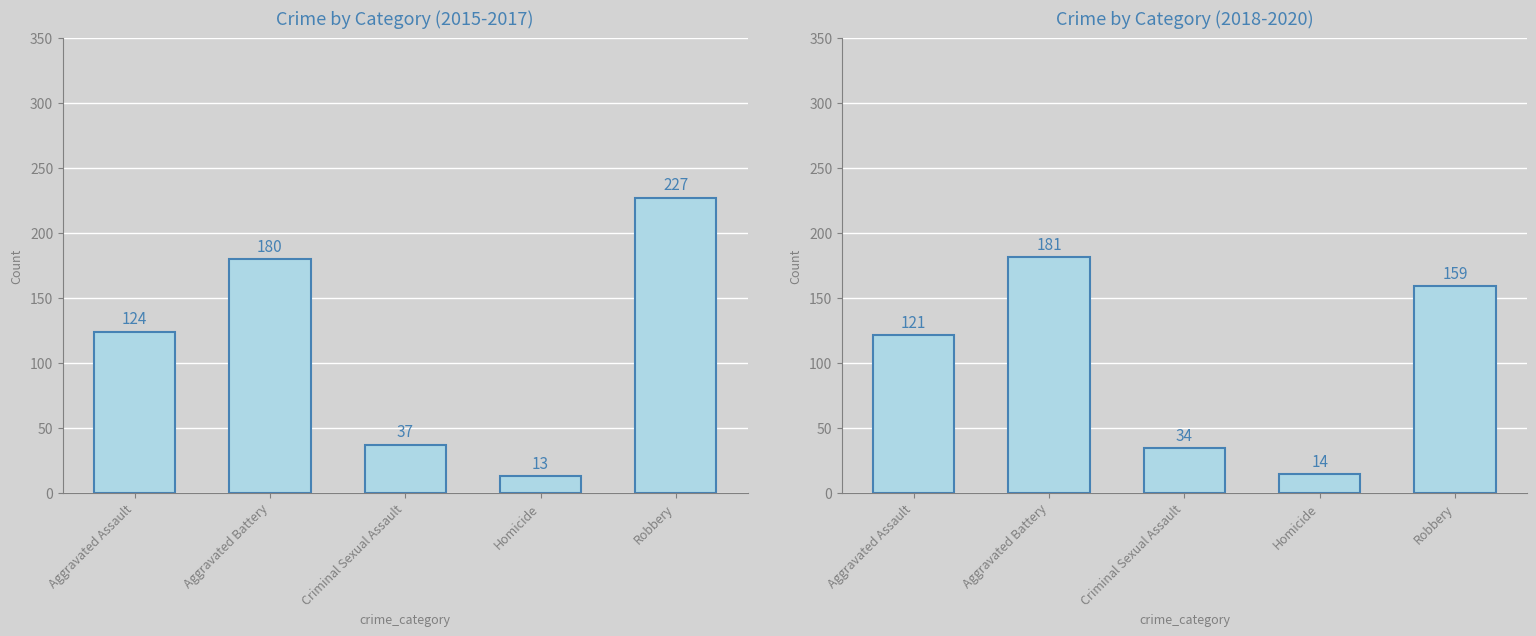

List the labels in order of value, largest first.

Aggravated Battery, Robbery, Aggravated Assault, Criminal Sexual Assault, Homicide